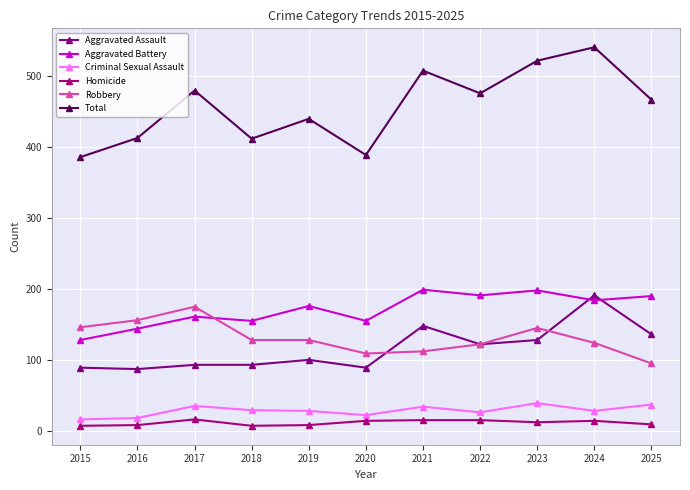

What is the value of the Robbery point at the 5th from the left?

128